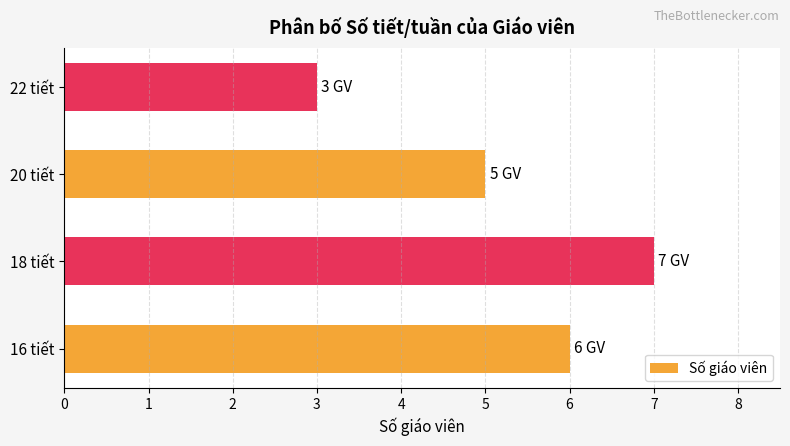

The value at 20 tiết is 5. True or false?

True